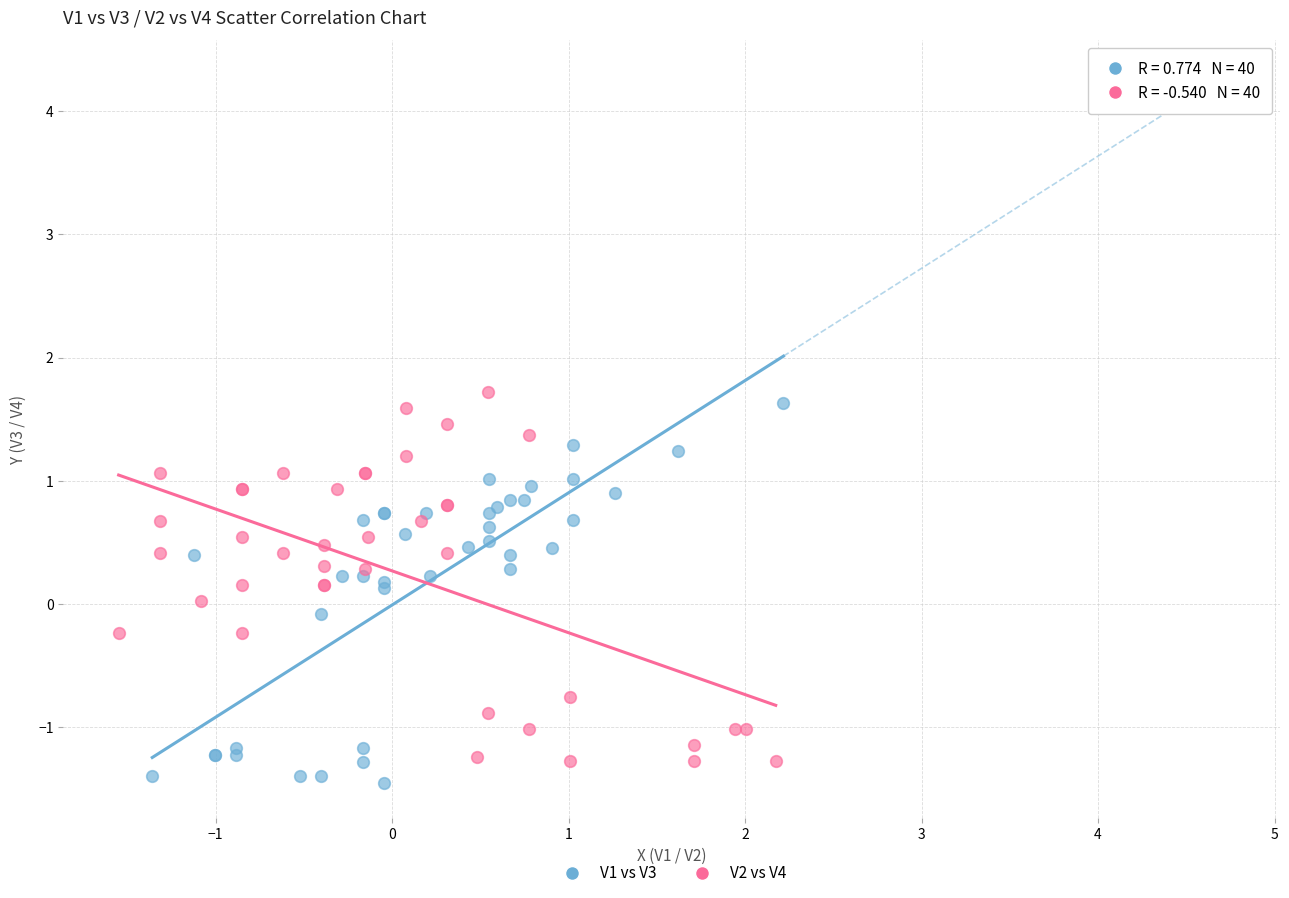

Which series reaches the minimum Y coordinate?

V1 vs V3